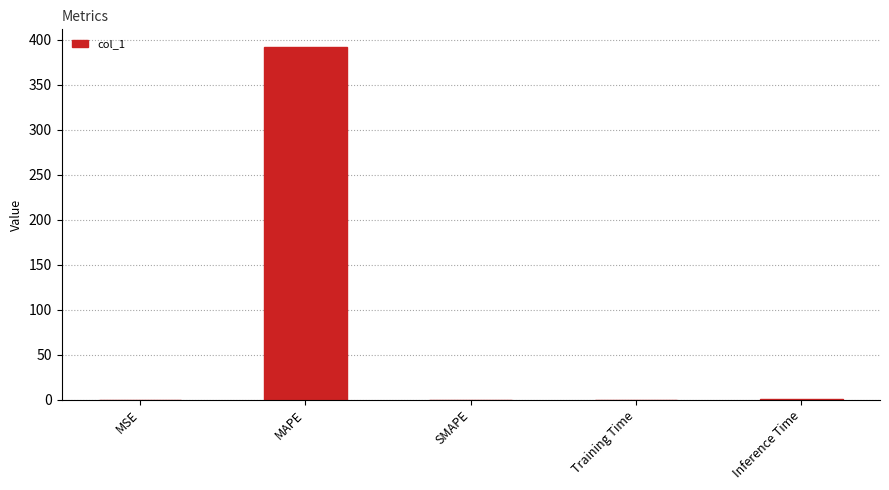

What is the difference between the values at Training Time and Inference Time?

0.9